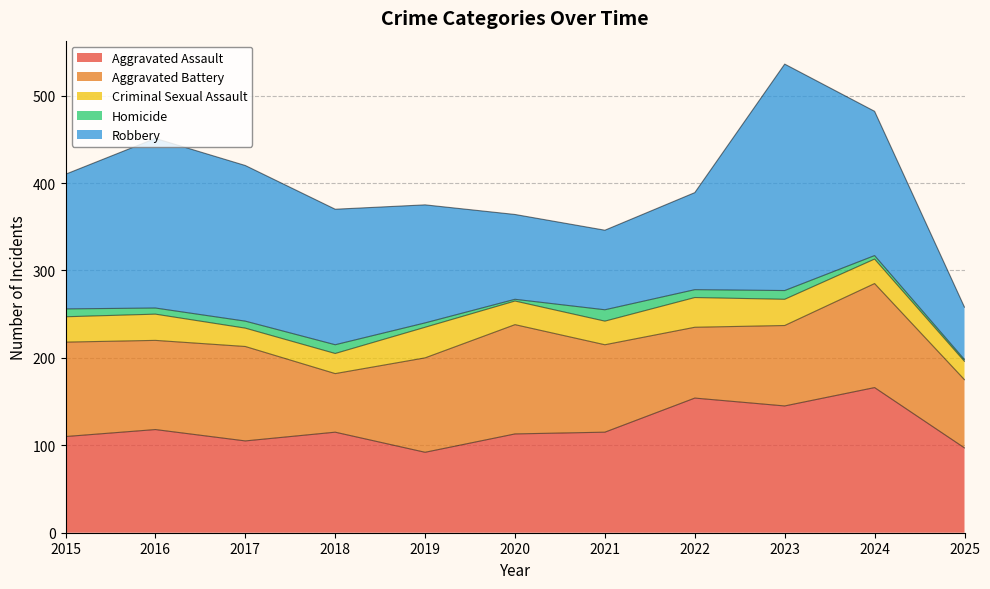

Which series has the largest total across all categories?

Robbery